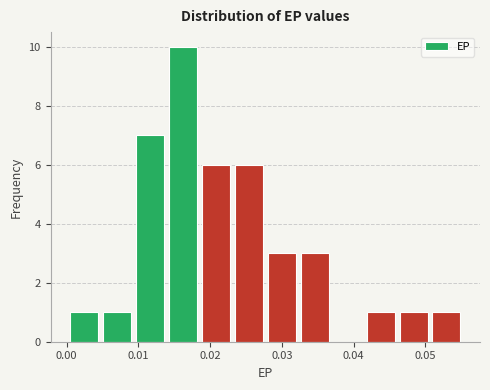

Which range on the x-axis has the tallest bar?

0.014 to 0.019